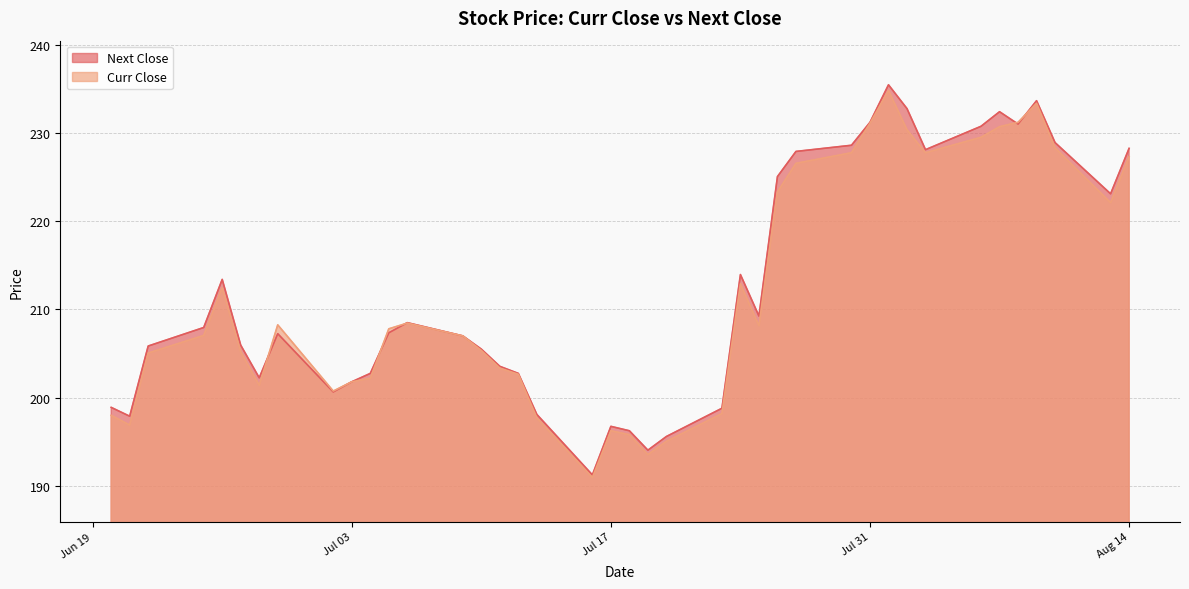

Does the chart display data point markers on the line(s)?

No